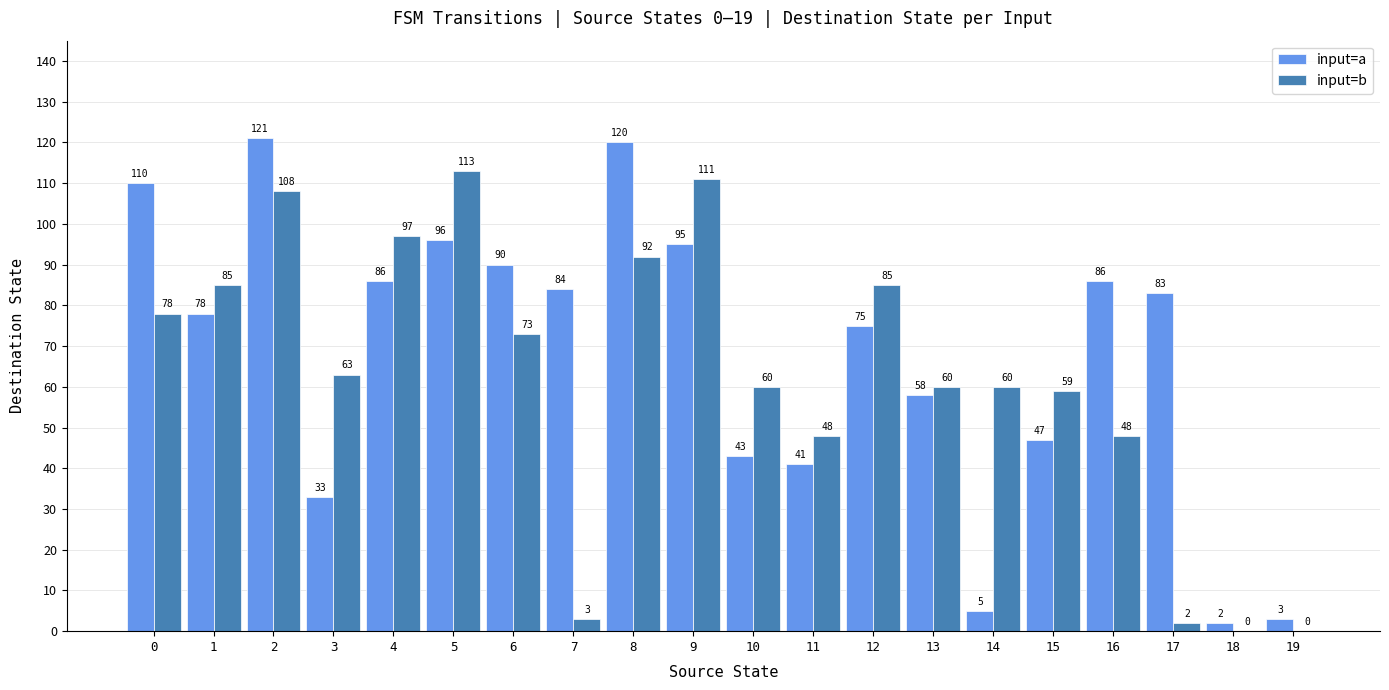

Reading left to right, transcribe all the data shown in this chart.

input=a: 110	78	121	33	86	96	90	84	120	95	43	41	75	58	5	47	86	83	2	3
input=b: 78	85	108	63	97	113	73	3	92	111	60	48	85	60	60	59	48	2	0	0